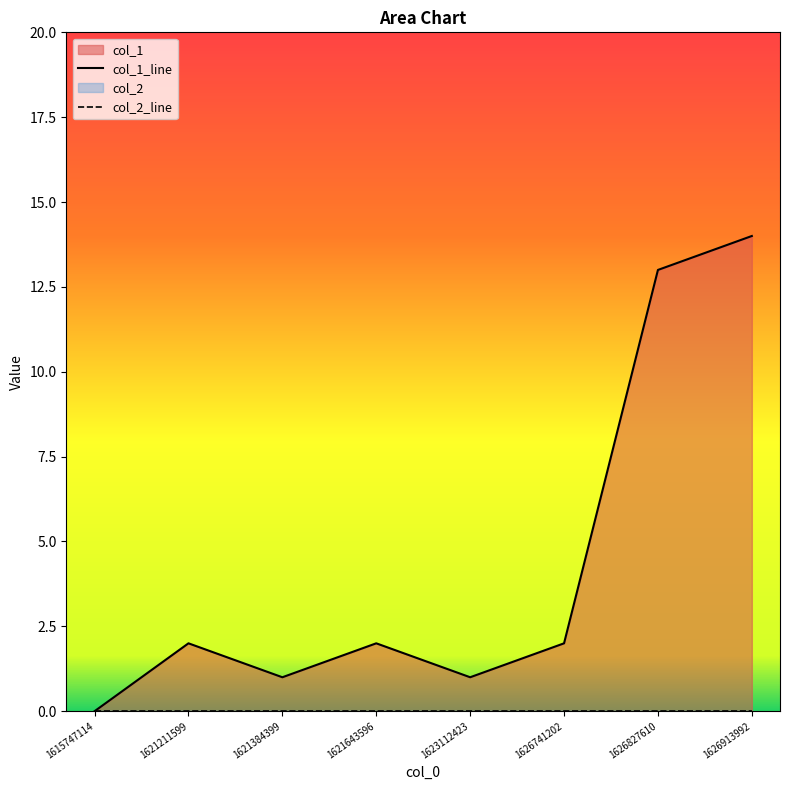

Which series has the largest total across all categories?

col_1_line